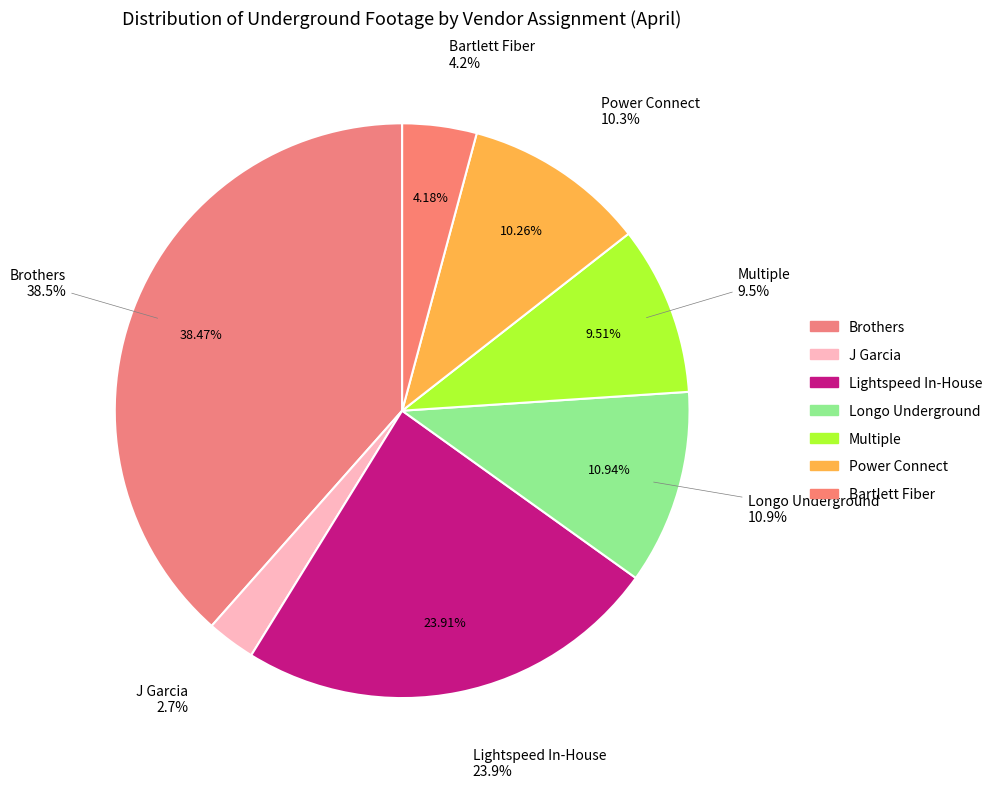

How many slices are in this pie chart?

7